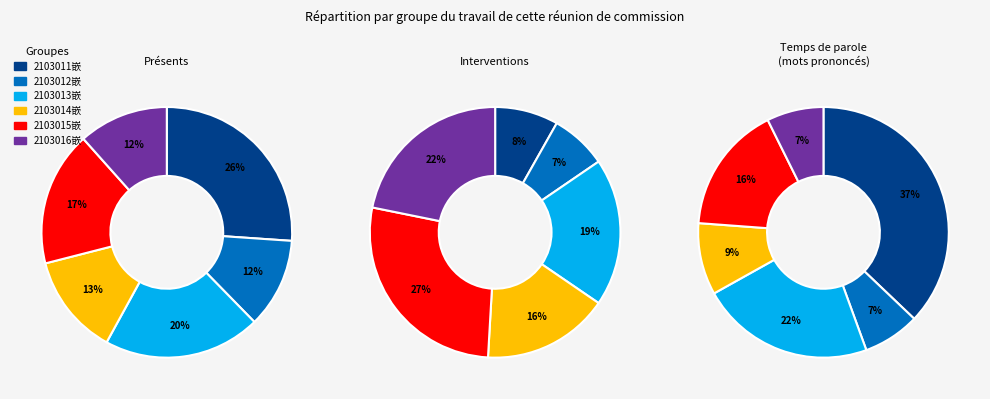

Which slice is the largest?

2103011嵌